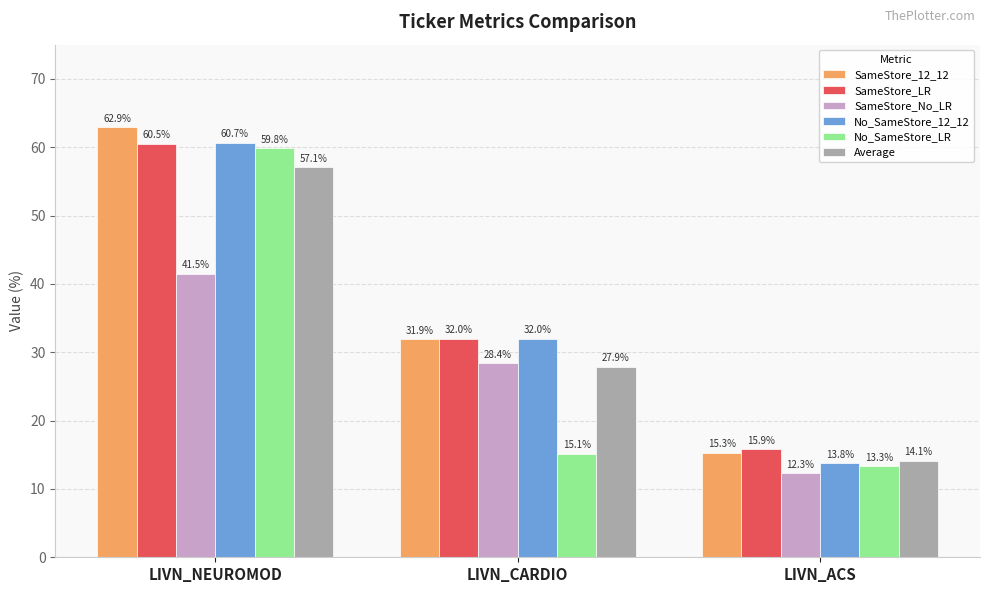

What is the difference between the Average values at LIVN_ACS and LIVN_NEUROMOD?

43.0